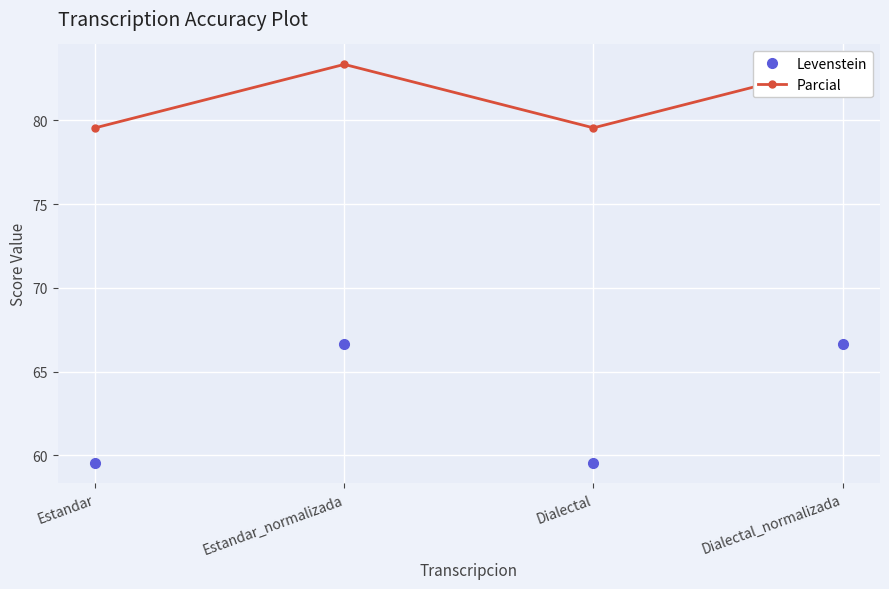

At which label is Levenstein closest to 63?

Estandar